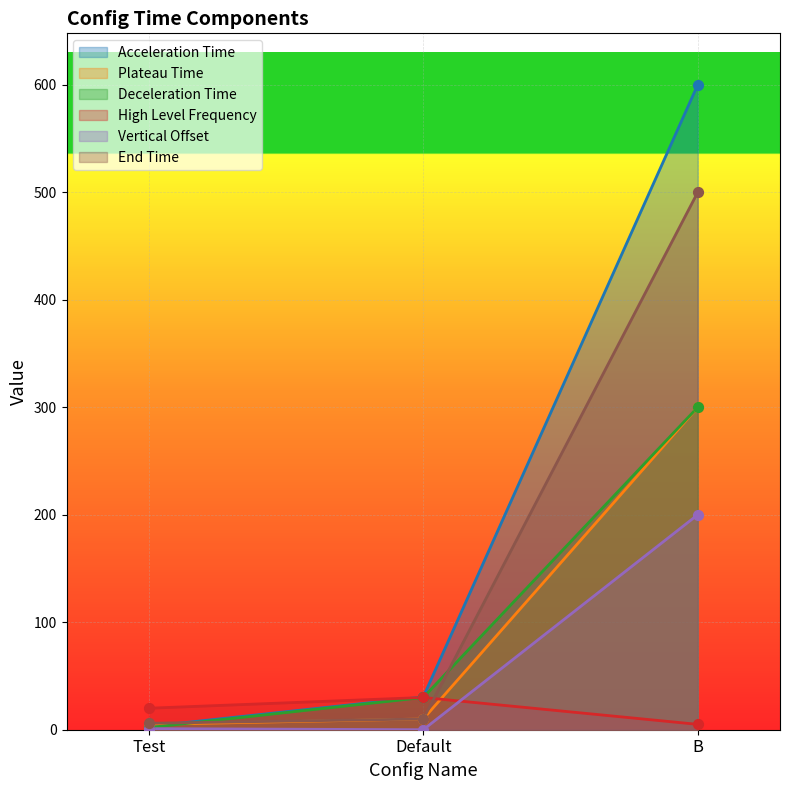

What are all the series names shown in the legend?

Acceleration Time, Plateau Time, Deceleration Time, High Level Frequency, Vertical Offset, End Time